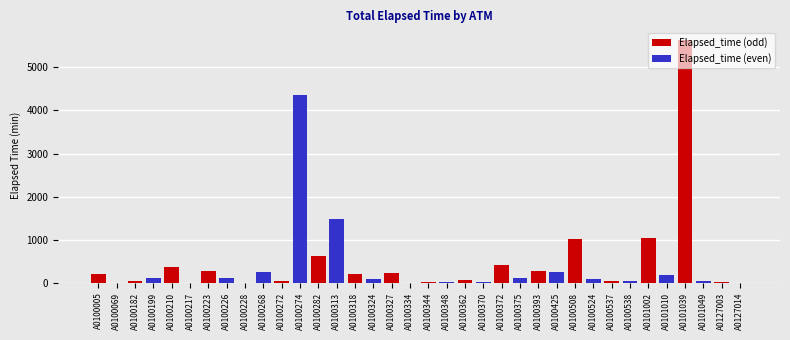

Reading left to right, transcribe all the data shown in this chart.

A0100005=195	A0100069=0	A0100182=30	A0100199=120	A0100210=375	A0100217=0	A0100223=270	A0100226=105	A0100228=0	A0100268=240	A0100272=30	A0100274=4365	A0100282=630	A0100313=1470	A0100318=210	A0100324=90	A0100327=225	A0100334=0	A0100344=15	A0100348=15	A0100362=60	A0100370=15	A0100372=405	A0100375=105	A0100393=270	A0100425=240	A0100508=1005	A0100524=90	A0100537=45	A0100538=45	A0101002=1035	A0101010=180	A0101039=5625	A0101049=45	A0127003=15	A0127014=0